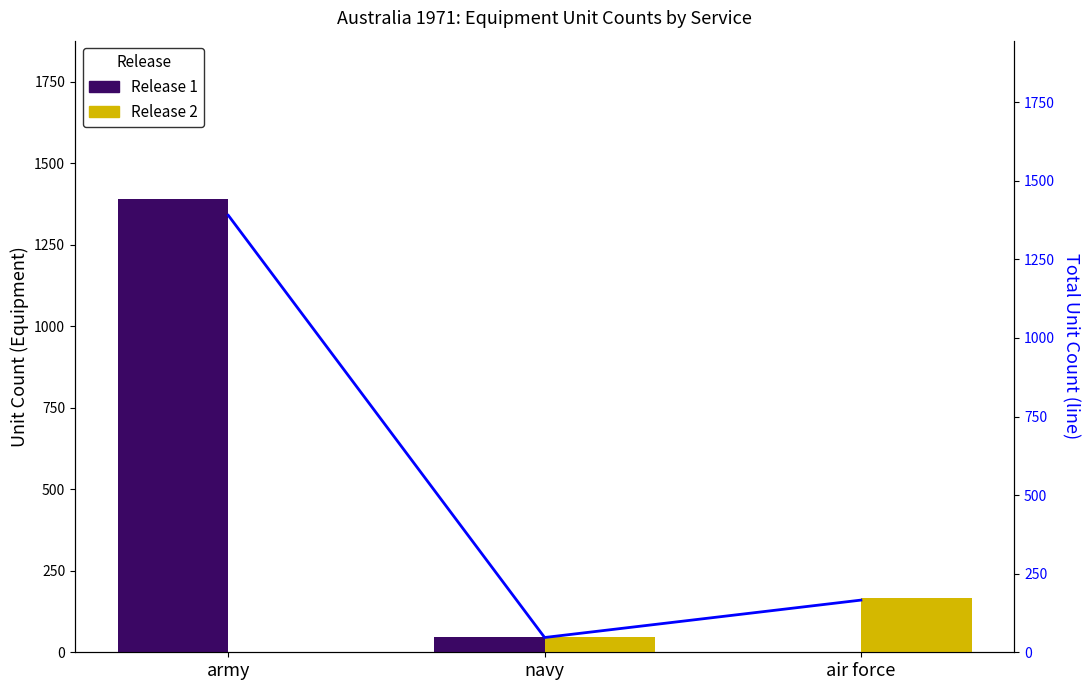

Count the Release 2 values in the range 0 to 166.

3